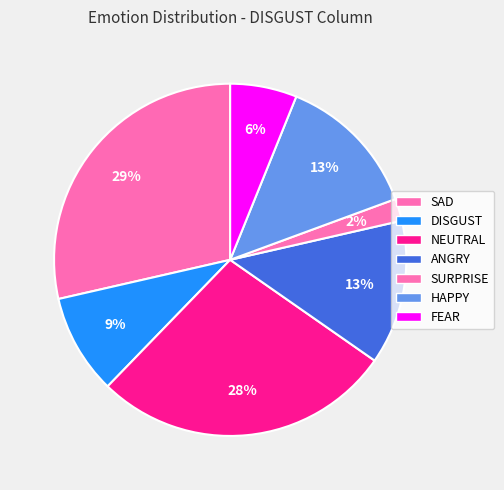

What is the largest slice in the pie chart?

SAD